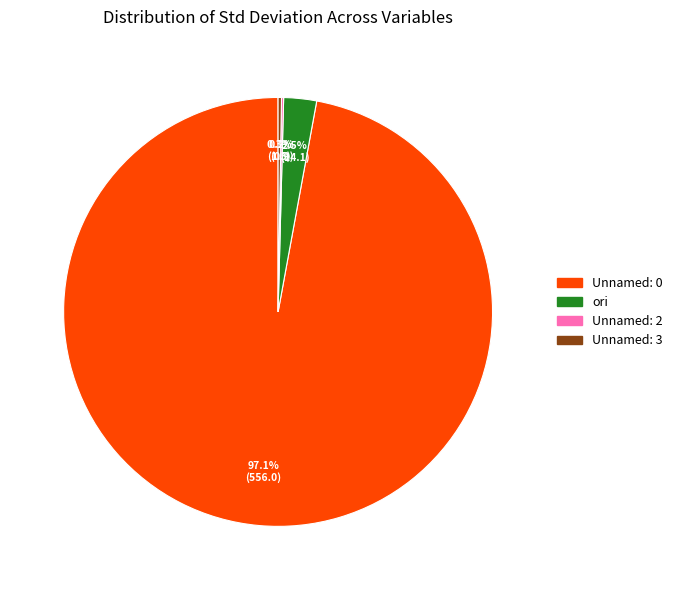

What is the largest slice in the pie chart?

Unnamed: 0